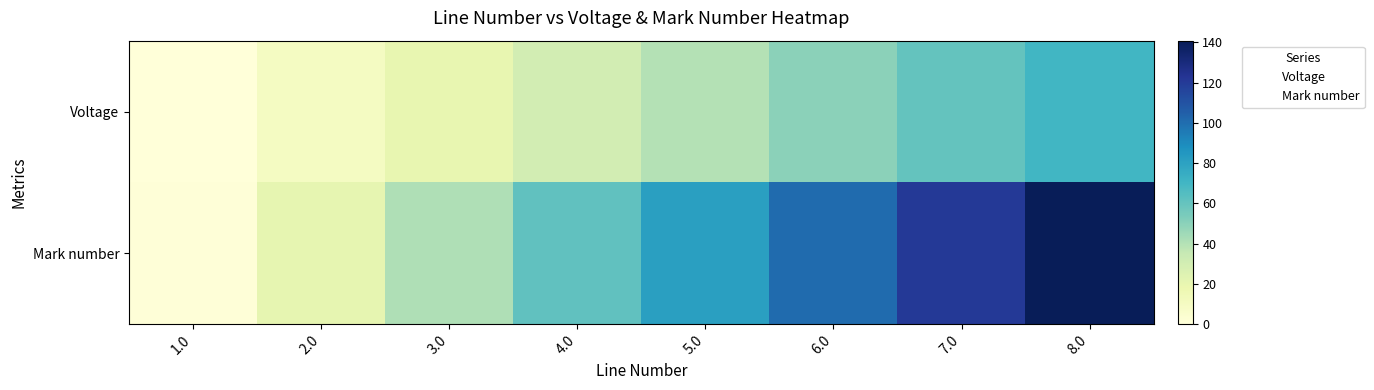

What is the total value across all series at 2.0?

30.9